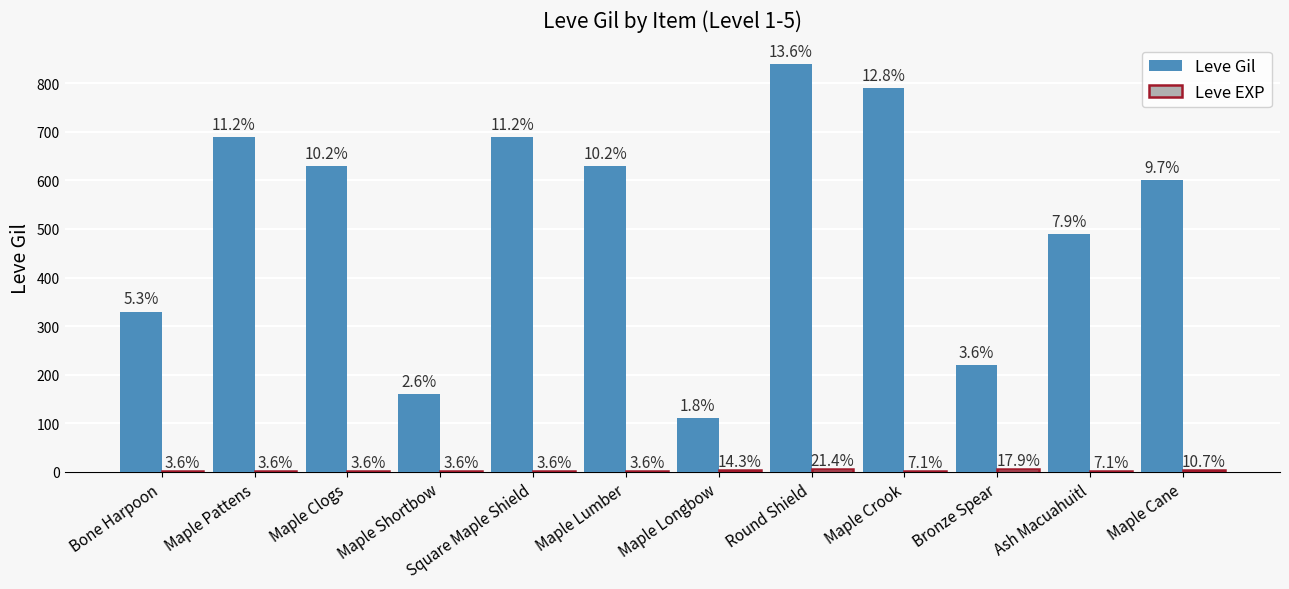

The value of Leve EXP at Round Shield is 2. True or false?

False